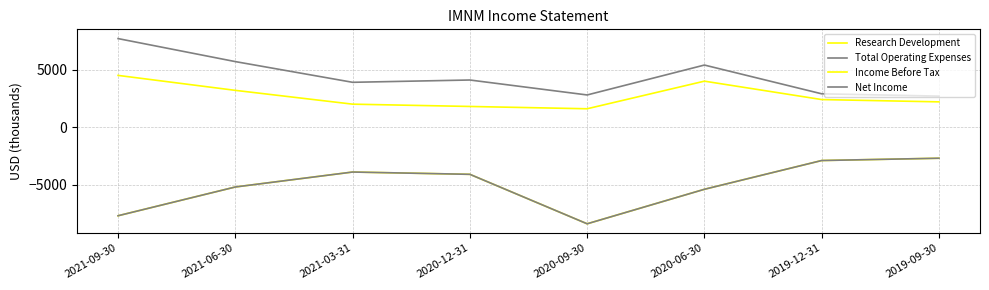

Does the chart have visible grid lines?

Yes